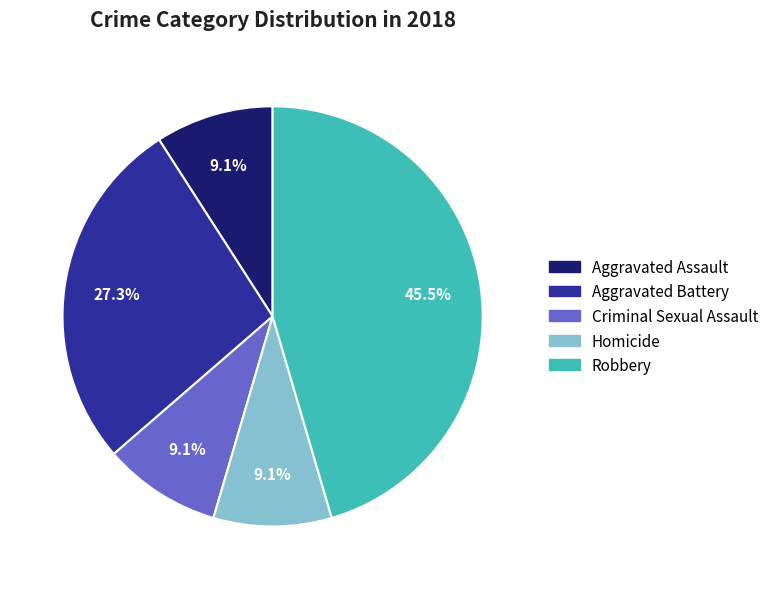

What is the largest slice in the pie chart?

Robbery